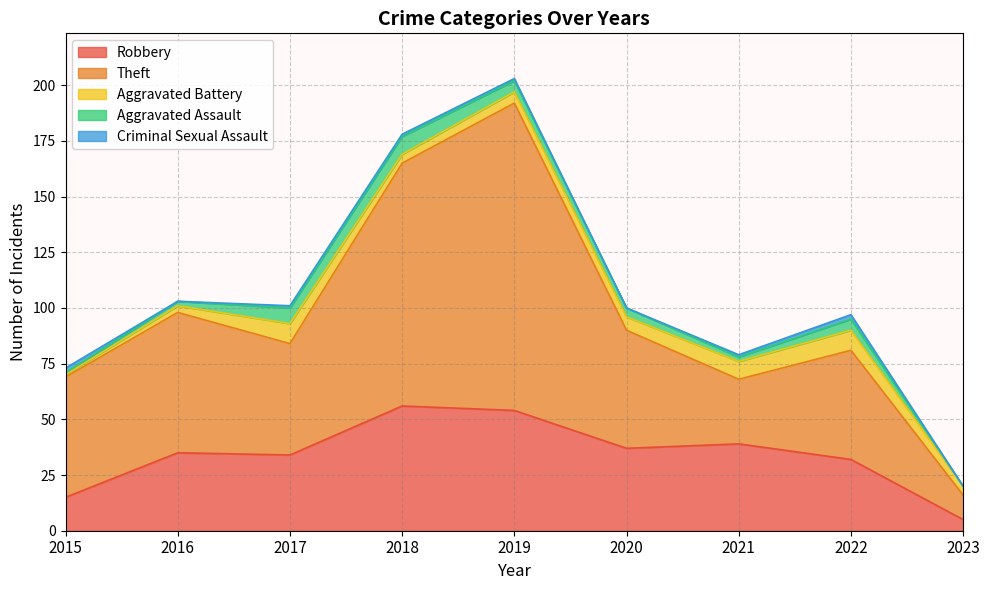

Which series has the largest total across all categories?

Theft